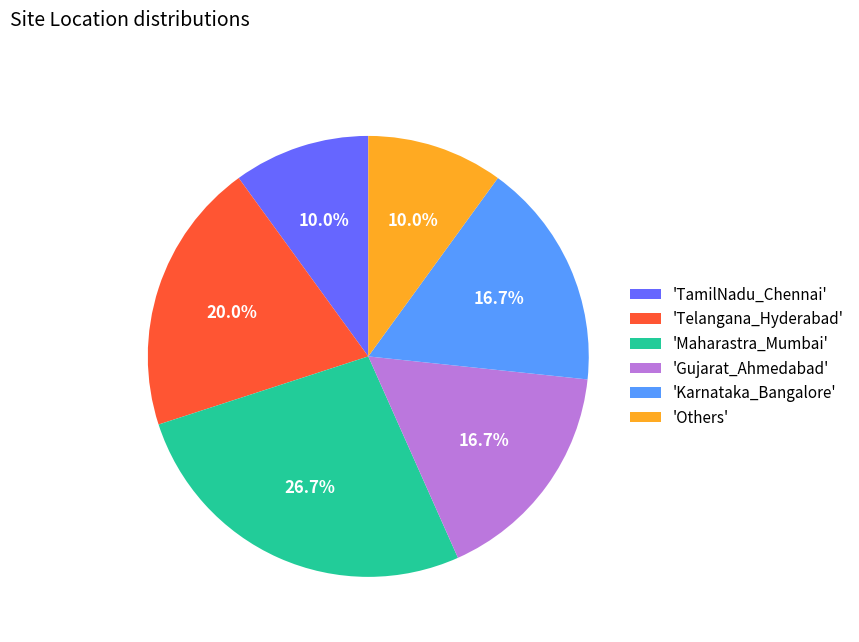

What is the ratio of the value at 'Telangana_Hyderabad' to the value at 'TamilNadu_Chennai'?

2.0